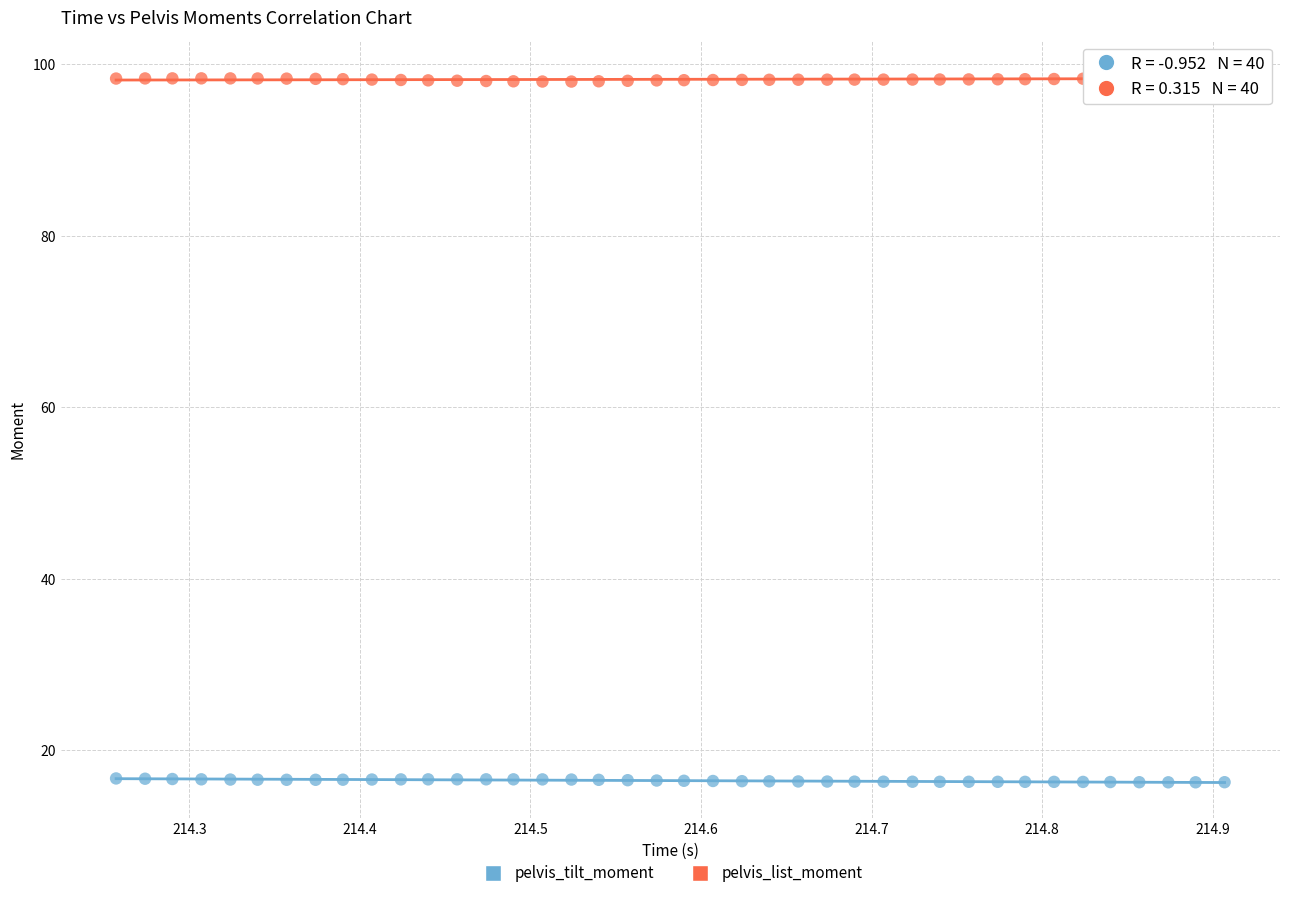

Which series contains the lowest Y value?

pelvis_tilt_moment